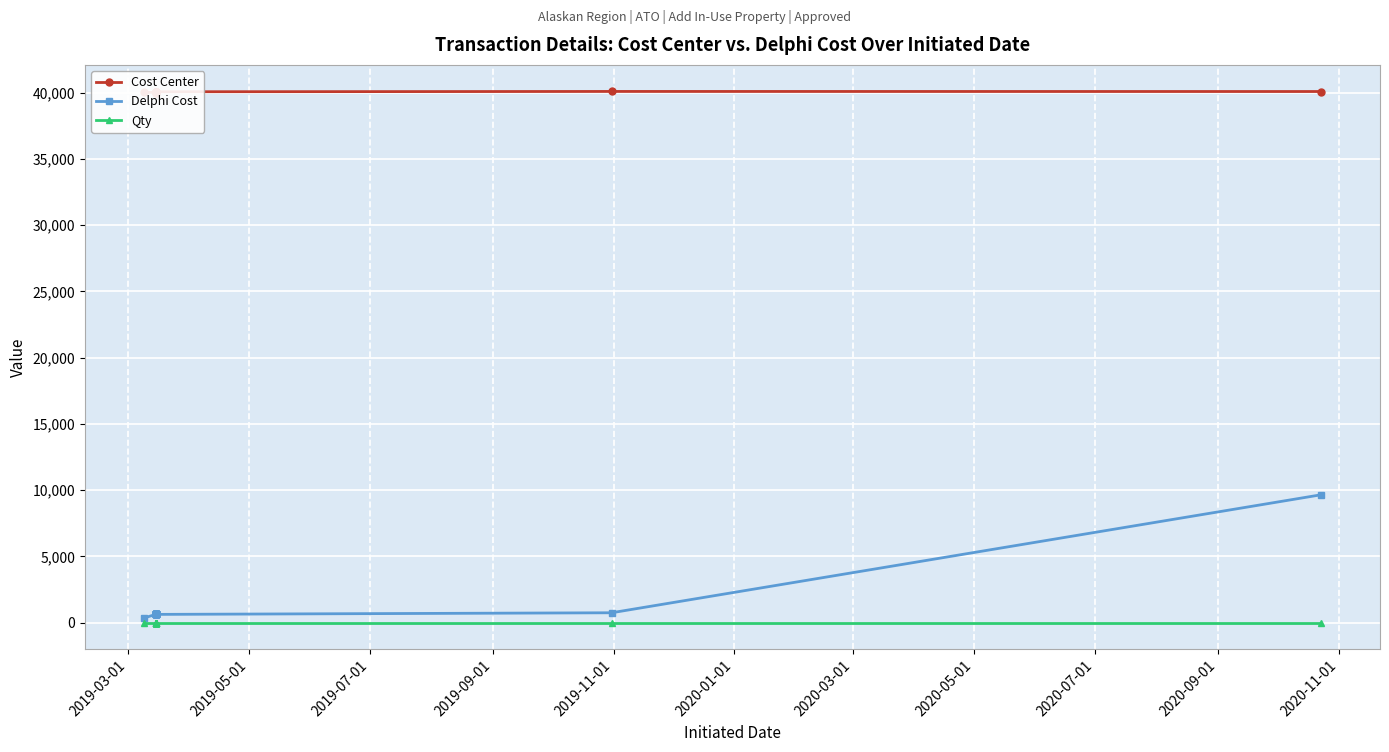

At which label does Qty reach its peak?

2019-03-01